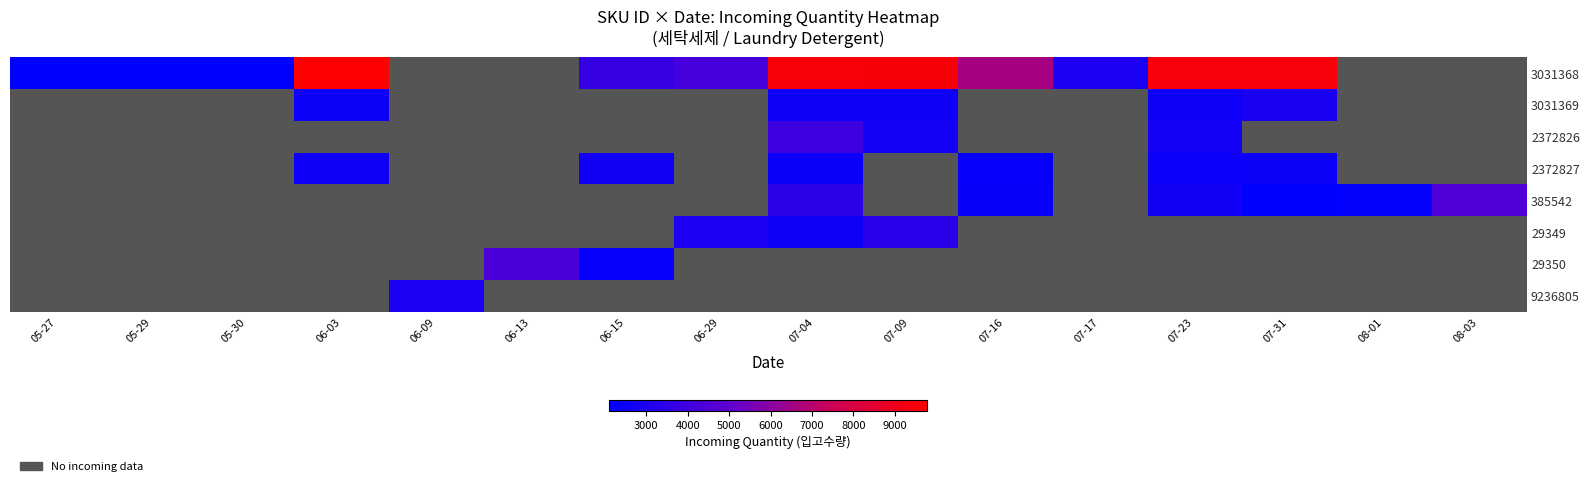

Reading right to left, transcribe all the data shown in this chart.

3031368: 08-03=0	08-01=0	07-31=9480	07-23=9488	07-17=2937	07-16=6600	07-09=9533	07-04=9539	06-29=4199	06-15=3720	06-13=0	06-09=0	06-03=9777	05-30=2100	05-29=2100	05-27=2100
3031369: 08-03=0	08-01=0	07-31=2879	07-23=2520	07-17=0	07-16=0	07-09=2520	07-04=2520	06-29=0	06-15=0	06-13=0	06-09=0	06-03=2460	05-30=0	05-29=0	05-27=0
2372826: 08-03=0	08-01=0	07-31=0	07-23=2676	07-17=0	07-16=0	07-09=2680	07-04=3959	06-29=0	06-15=0	06-13=0	06-09=0	06-03=0	05-30=0	05-29=0	05-27=0
2372827: 08-03=0	08-01=0	07-31=2460	07-23=2458	07-17=0	07-16=2253	07-09=0	07-04=2413	06-29=0	06-15=2669	06-13=0	06-09=0	06-03=2540	05-30=0	05-29=0	05-27=0
385542: 08-03=4514	08-01=2195	07-31=2124	07-23=2664	07-17=0	07-16=2334	07-09=0	07-04=3456	06-29=0	06-15=0	06-13=0	06-09=0	06-03=0	05-30=0	05-29=0	05-27=0
29349: 08-03=0	08-01=0	07-31=0	07-23=0	07-17=0	07-16=0	07-09=3360	07-04=2544	06-29=2928	06-15=0	06-13=0	06-09=0	06-03=0	05-30=0	05-29=0	05-27=0
29350: 08-03=0	08-01=0	07-31=0	07-23=0	07-17=0	07-16=0	07-09=0	07-04=0	06-29=0	06-15=2272	06-13=4384	06-09=0	06-03=0	05-30=0	05-29=0	05-27=0
9236805: 08-03=0	08-01=0	07-31=0	07-23=0	07-17=0	07-16=0	07-09=0	07-04=0	06-29=0	06-15=0	06-13=0	06-09=2910	06-03=0	05-30=0	05-29=0	05-27=0